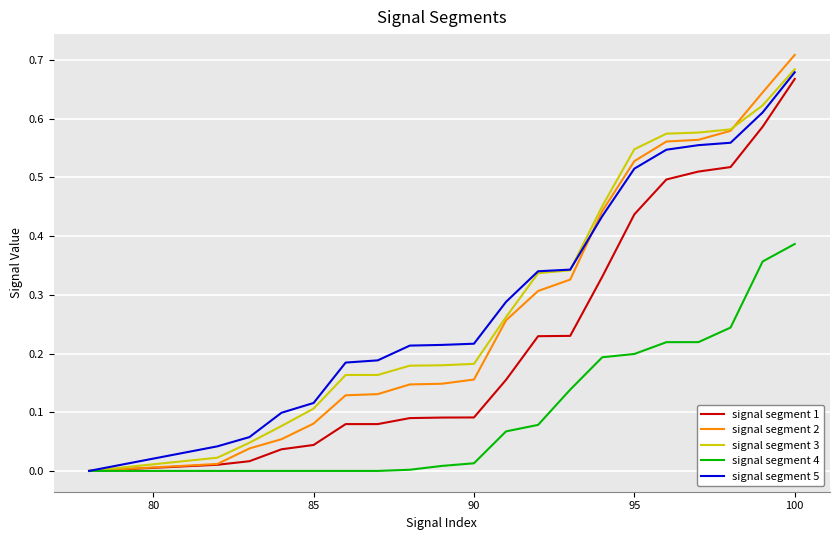

Which series has the widest spread of values?

signal segment 2